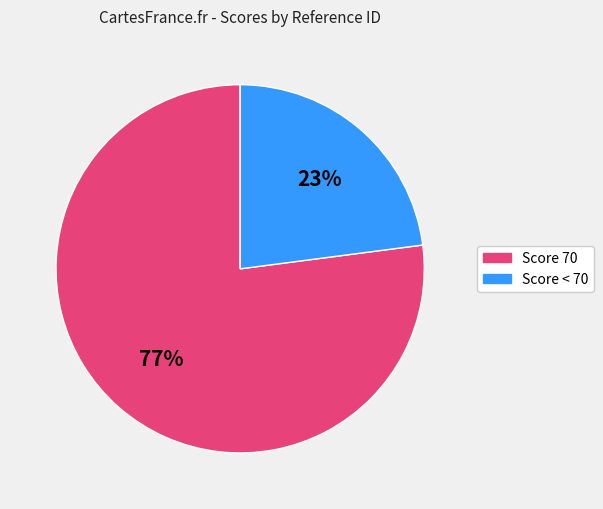

What is the largest slice in the pie chart?

Score 70